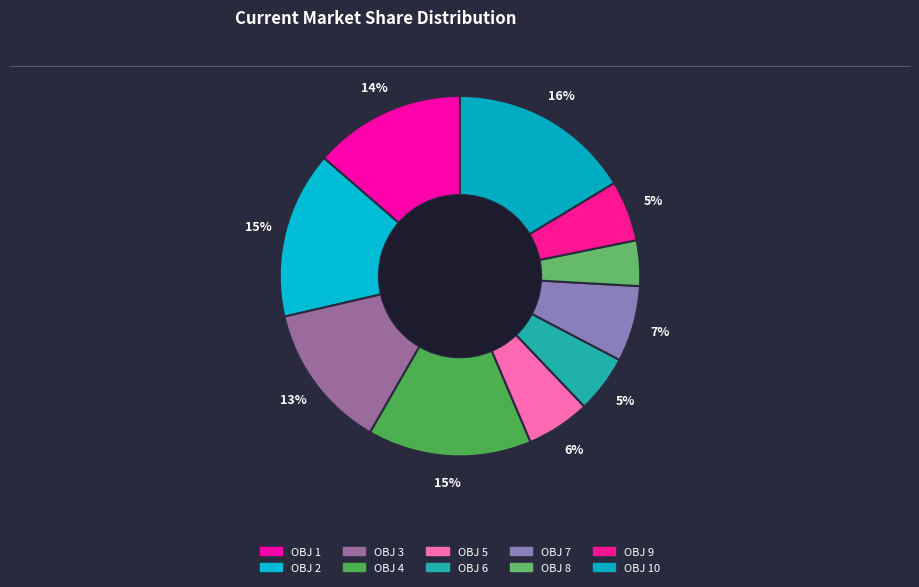

Is there a majority slice in this chart?

No